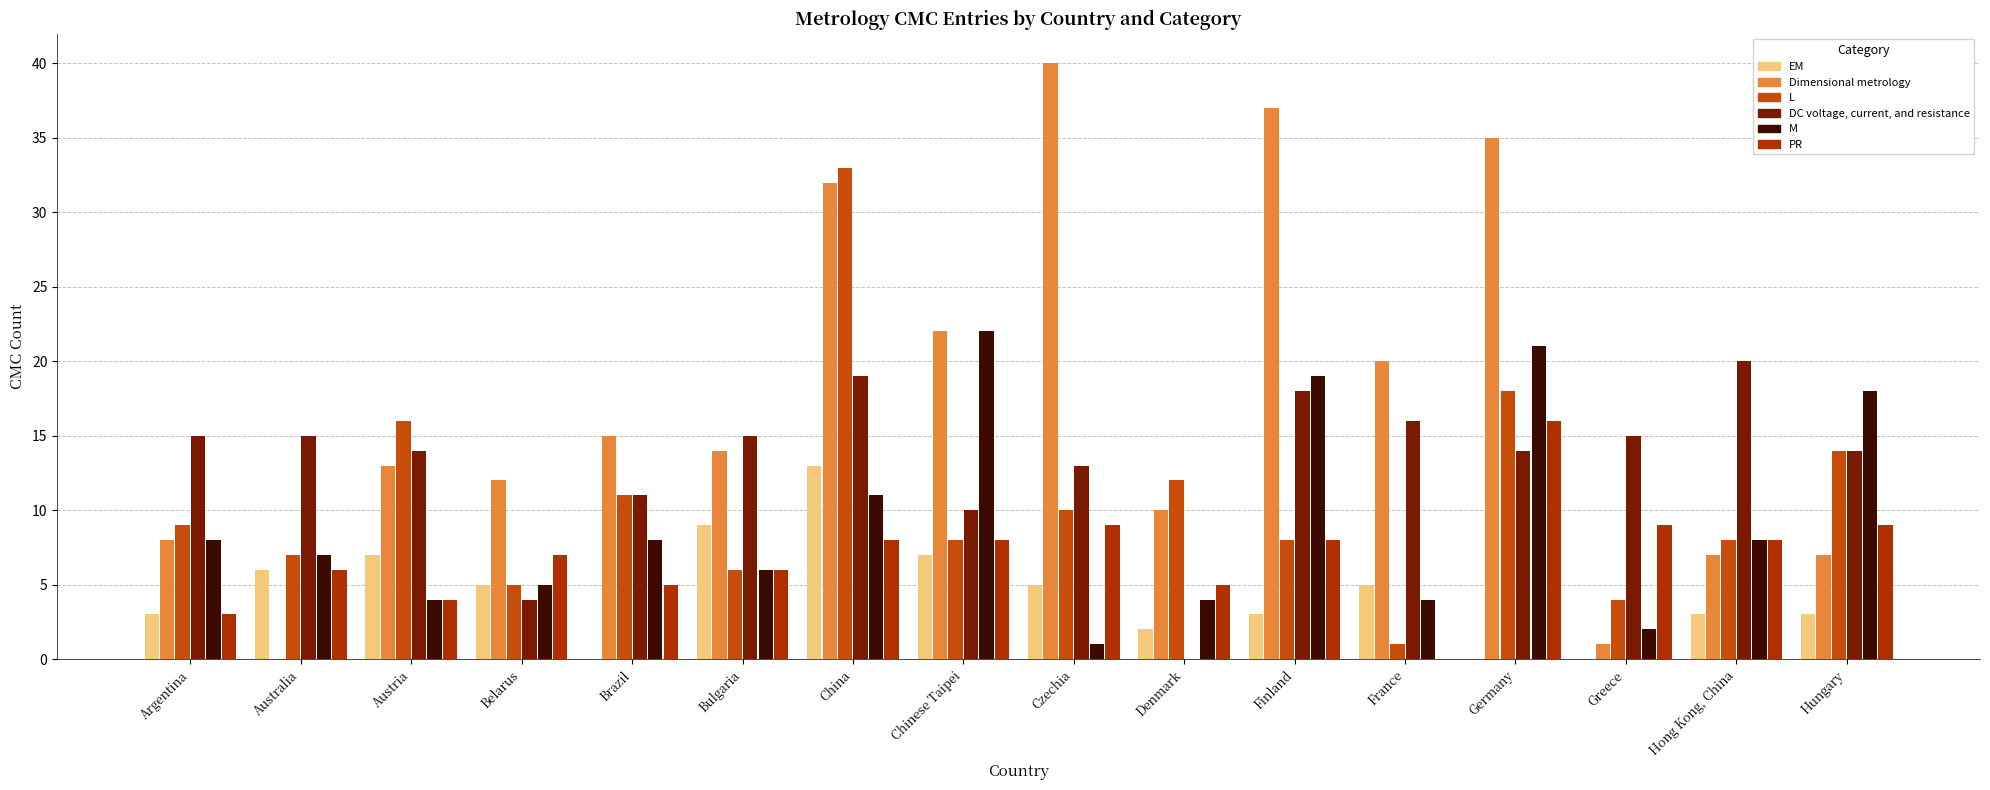

Where does the Dimensional metrology series first go above 14?

Brazil